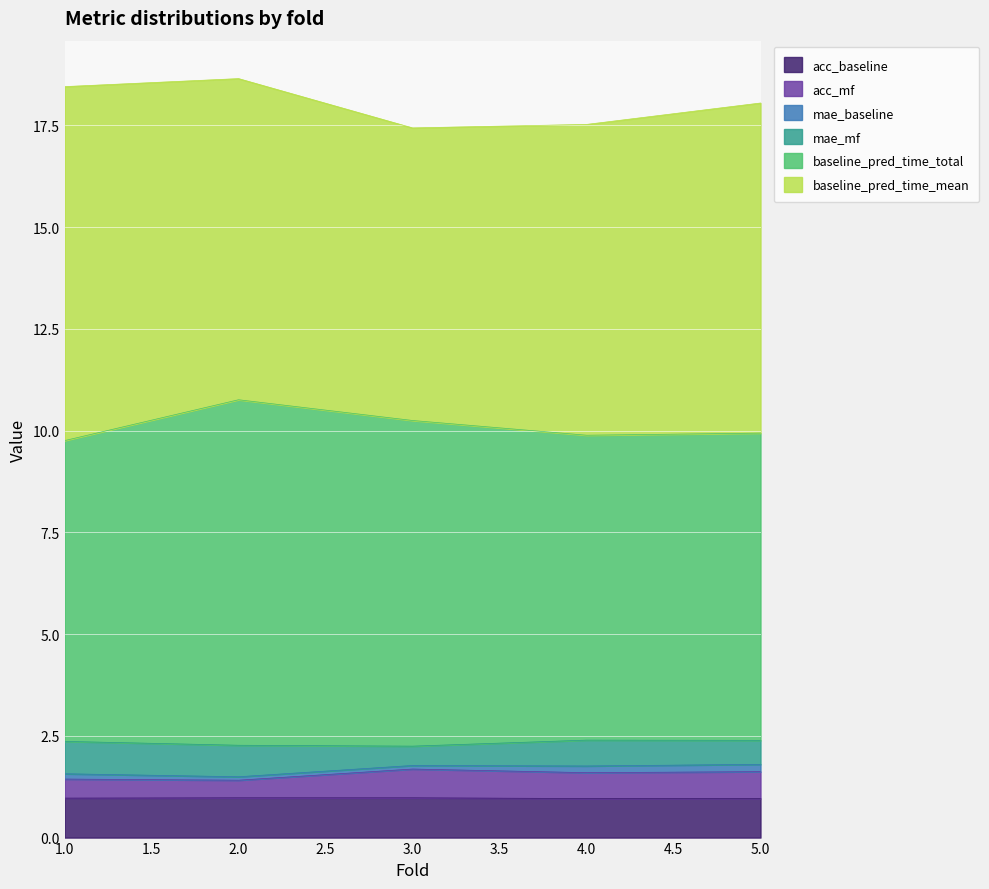

True or false: acc_mf has more than 0 interior local peaks.

True